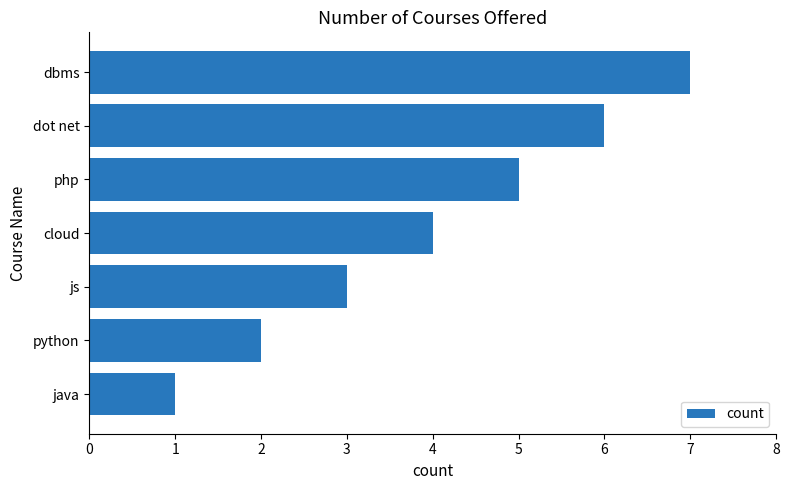

Rank the categories by value from highest to lowest.

dbms, dot net, php, cloud, js, python, java